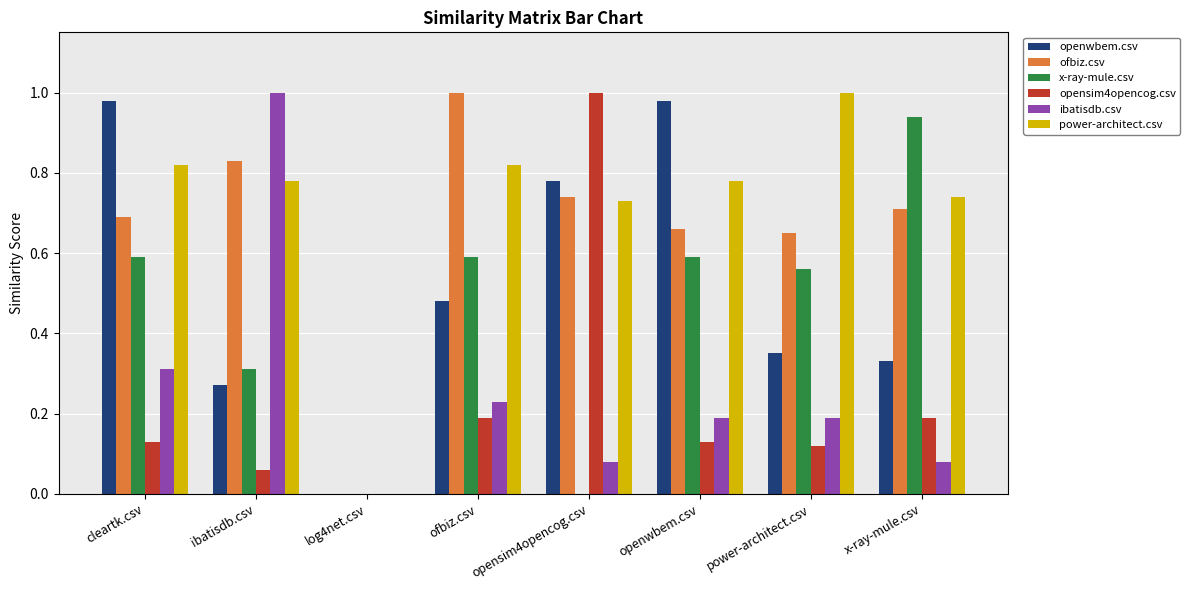

The openwbem.csv series shows -0.5 at log4net.csv. True or false?

False